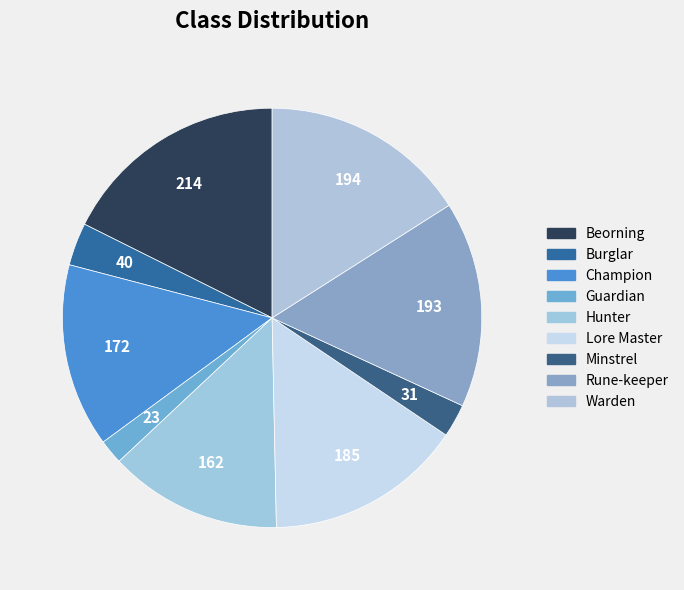

What percentage is the Beorning slice, to the nearest percent?

18%